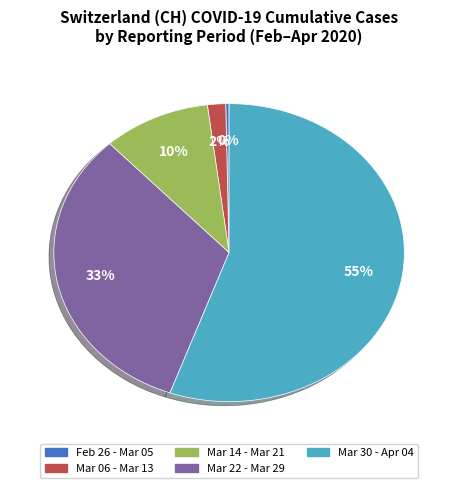

How many slices are in this pie chart?

5